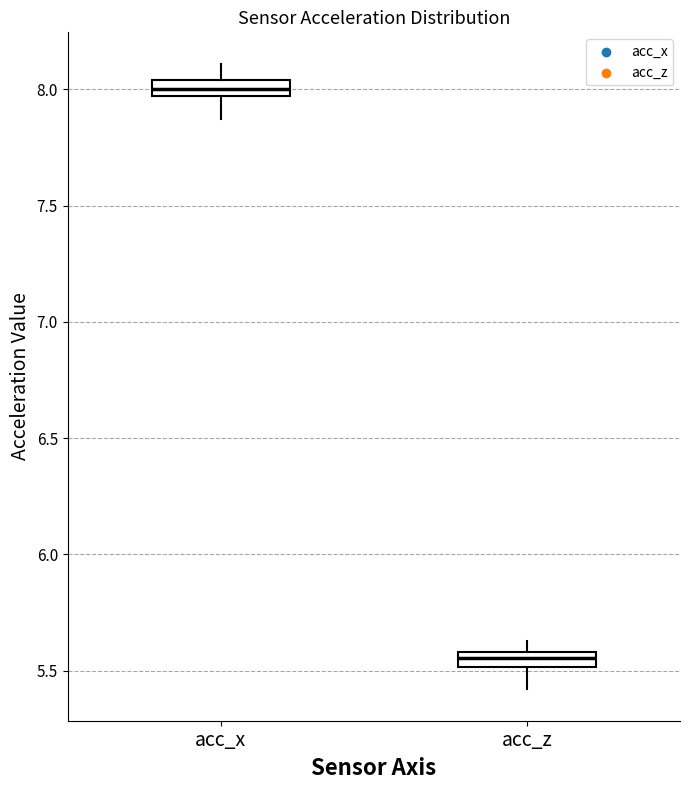

Which box has the lowest median line?

acc_z